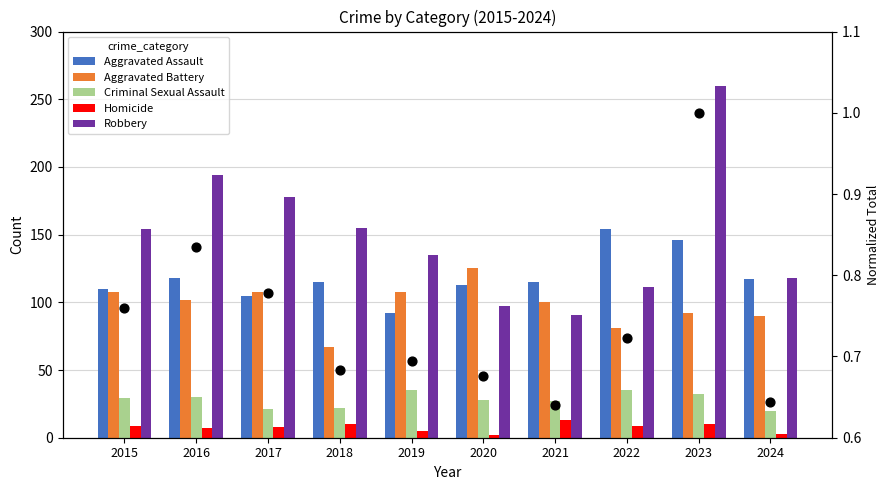

At which category is the sum across all series the highest?

2023